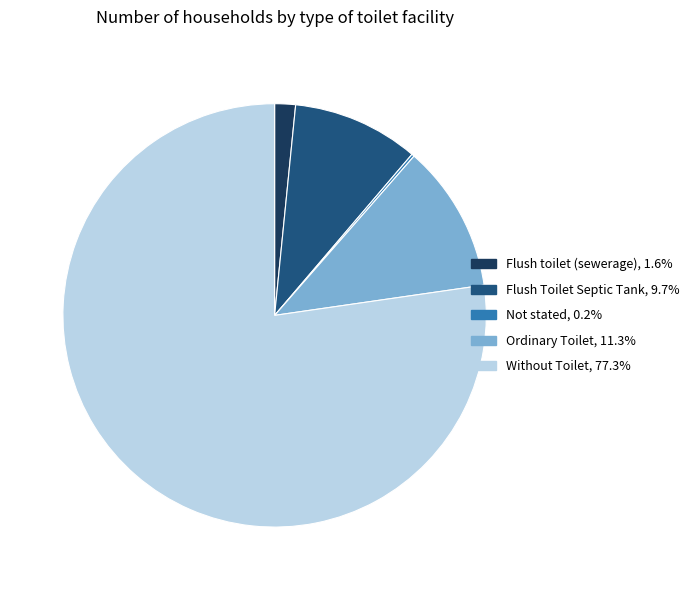

Do Without Toilet and Flush toilet (sewerage) together represent more than half of the pie?

Yes